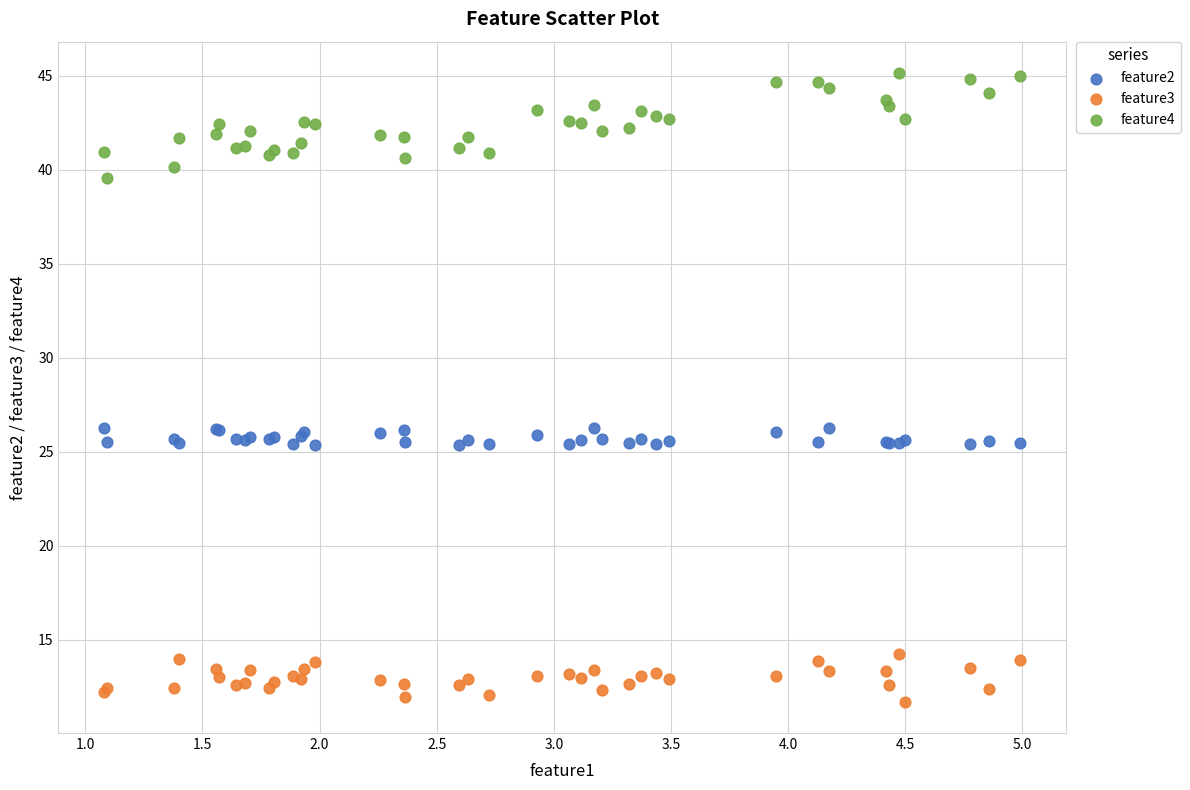

Which series has the largest Y range (max minus min)?

feature4